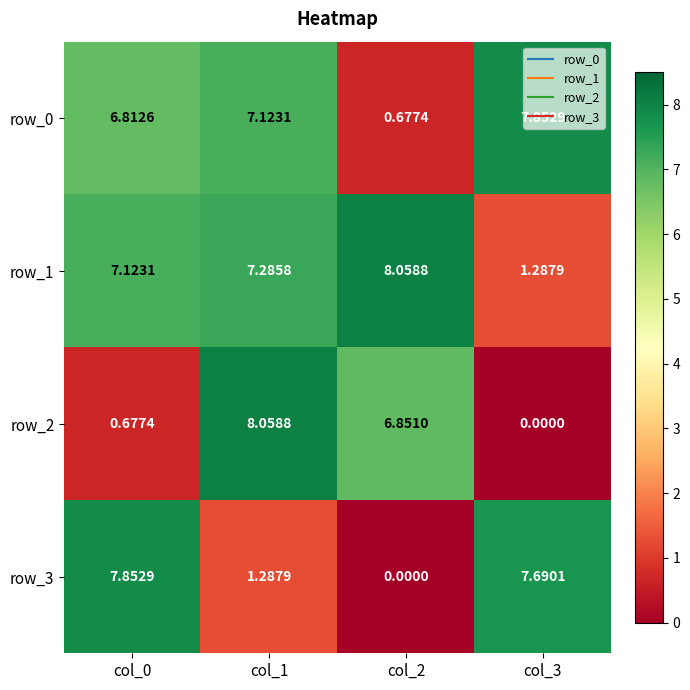

The row_2 series shows 0.7 at col_0. True or false?

True